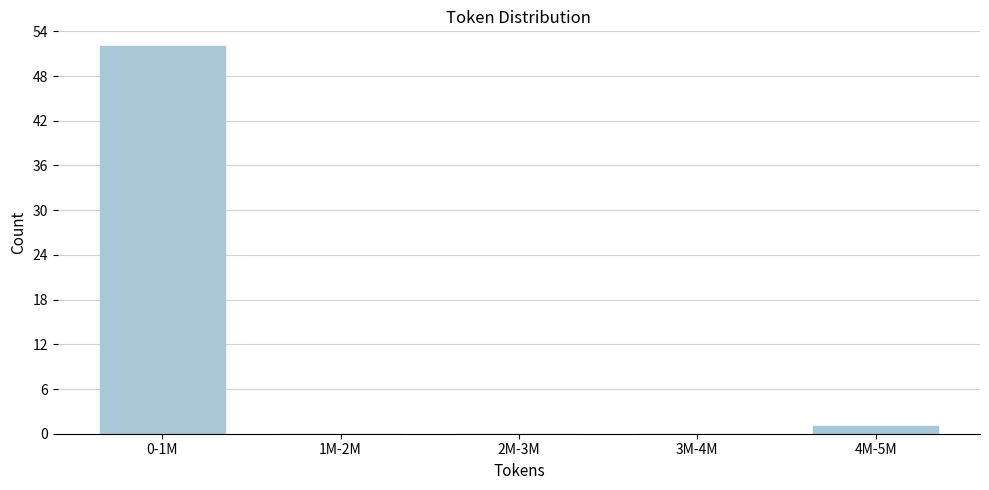

Reading left to right, what are all the values shown in this chart?

0-1M=52	1M-2M=0	2M-3M=0	3M-4M=0	4M-5M=1